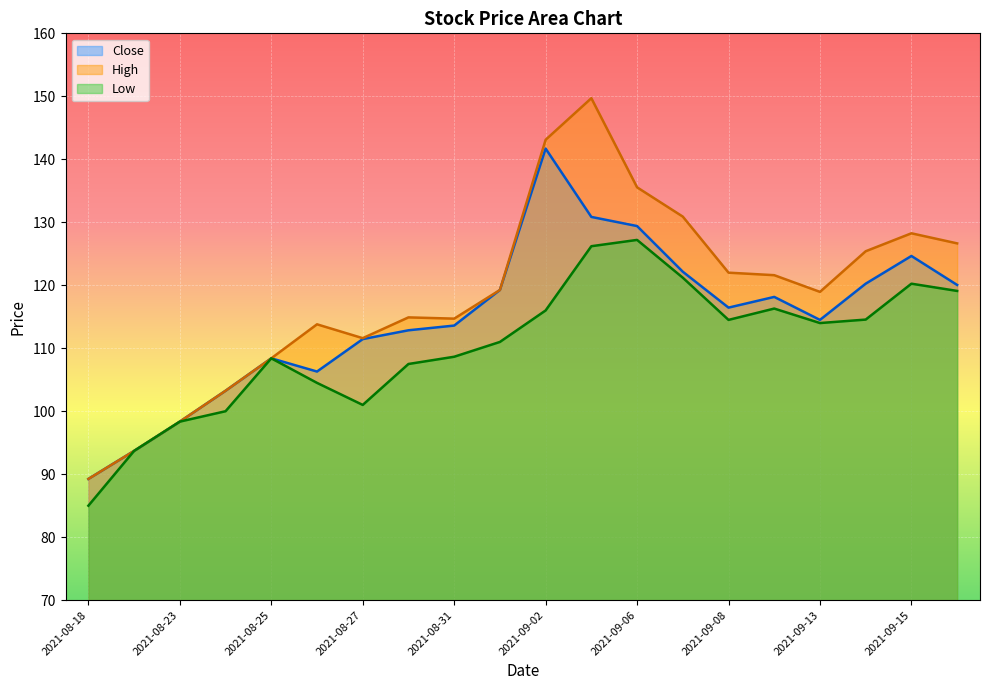

True or false: Close and Low intersect in this chart.

False